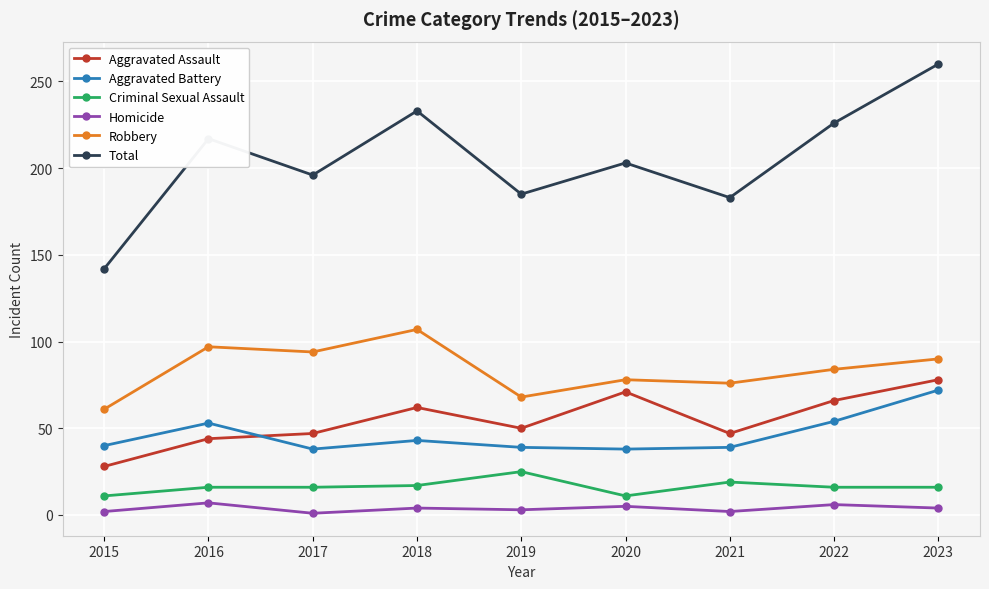

True or false: Aggravated Battery and Criminal Sexual Assault cross at least once.

False